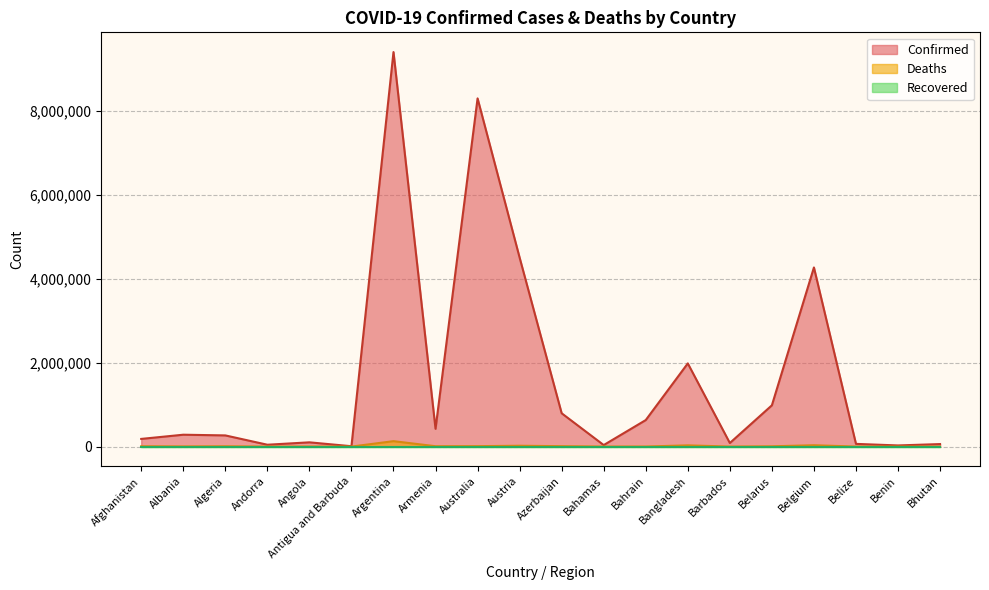

What is the sum of the Deaths values at Azerbaijan and Bangladesh?

38891